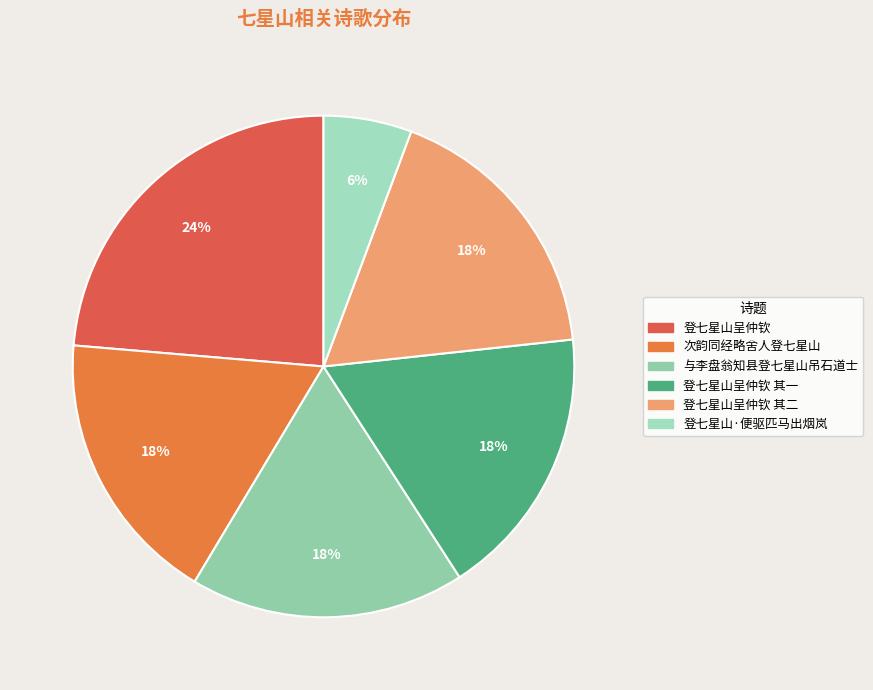

To the nearest percent, what is the difference between the largest and smallest slice percentages?

18%